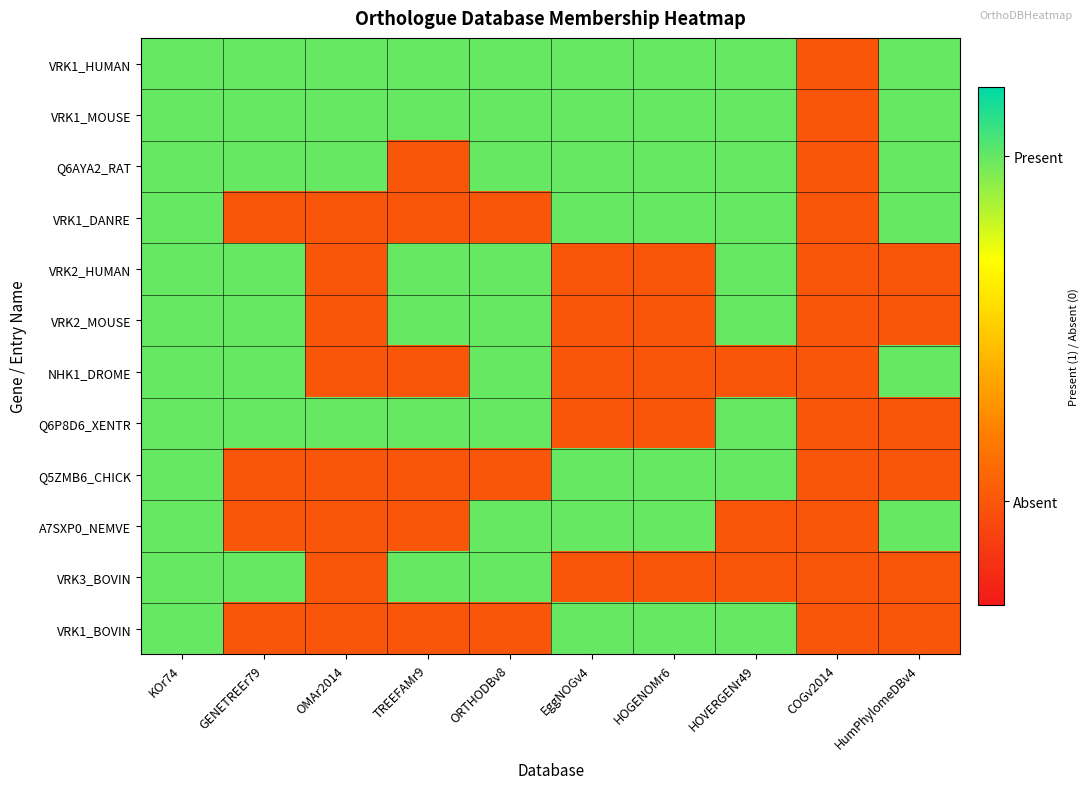

What is the difference between the highest and lowest values at EggNOGv4?

1